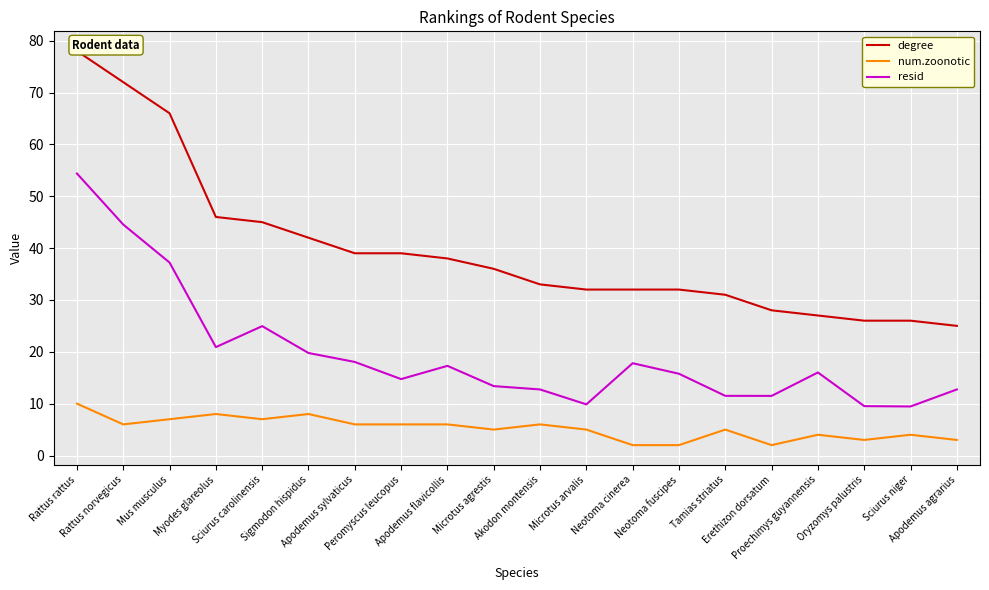

True or false: resid and num.zoonotic intersect in this chart.

False